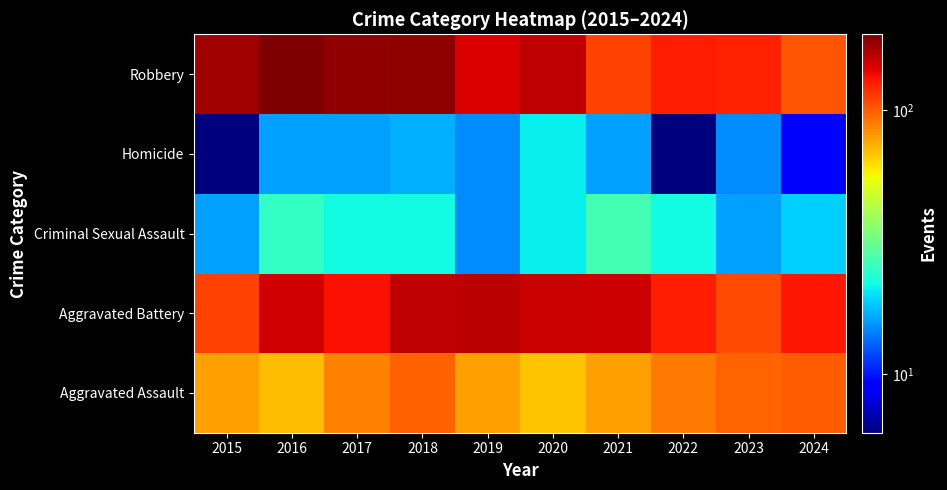

What is the spread (max minus min) of values at 2022?

121